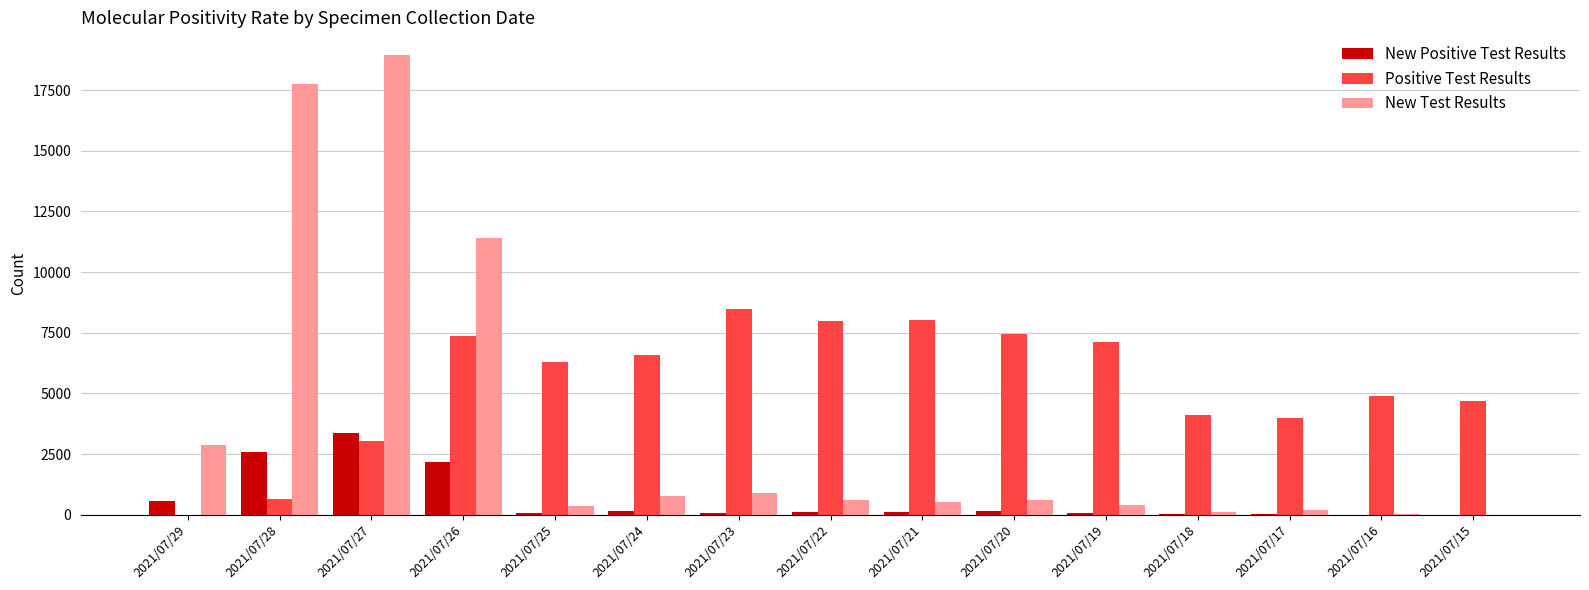

Which series has the largest total across all categories?

Positive Test Results